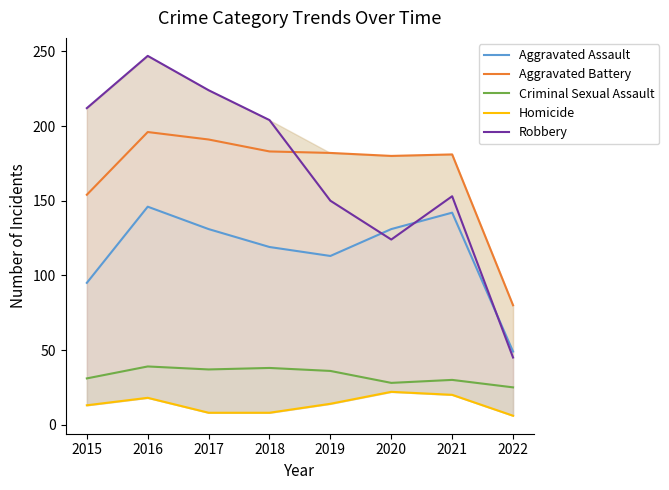

List the labels in order of Robbery value, smallest first.

2022, 2020, 2019, 2021, 2018, 2015, 2017, 2016